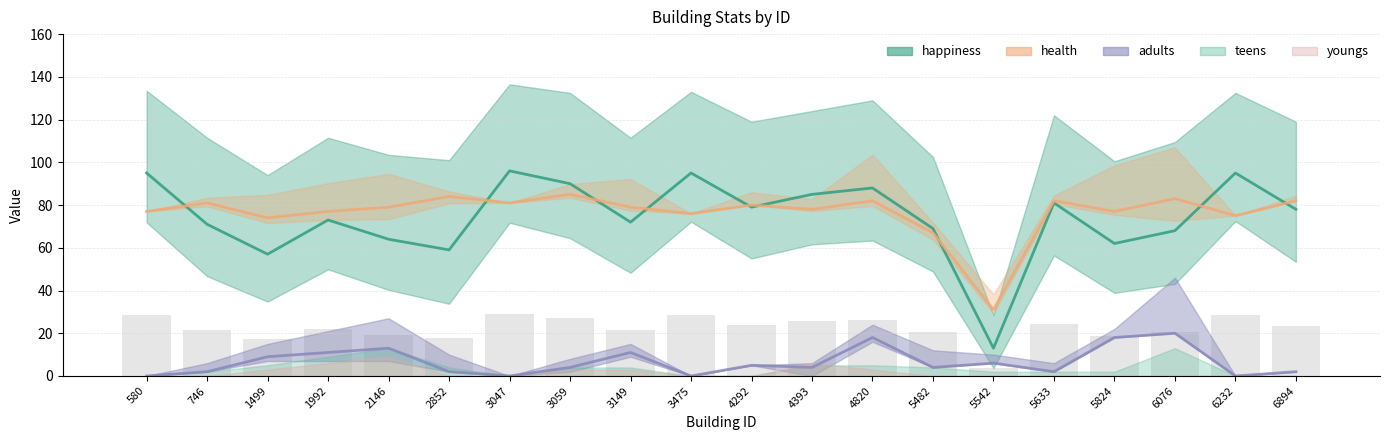

Reading left to right, what are all the values shown in this chart?

happiness: 580=95	746=71	1499=57	1992=73	2146=64	2852=59	3047=96	3059=90	3149=72	3475=95	4292=79	4393=85	4820=88	5482=69	5542=13	5633=81	5824=62	6076=68	6232=95	6894=78
health: 580=77	746=81	1499=74	1992=77	2146=79	2852=84	3047=81	3059=85	3149=79	3475=76	4292=80	4393=78	4820=82	5482=67	5542=31	5633=82	5824=77	6076=83	6232=75	6894=82
adults: 580=0	746=2	1499=9	1992=11	2146=13	2852=2	3047=0	3059=4	3149=11	3475=0	4292=5	4393=4	4820=18	5482=4	5542=6	5633=2	5824=18	6076=20	6232=0	6894=2